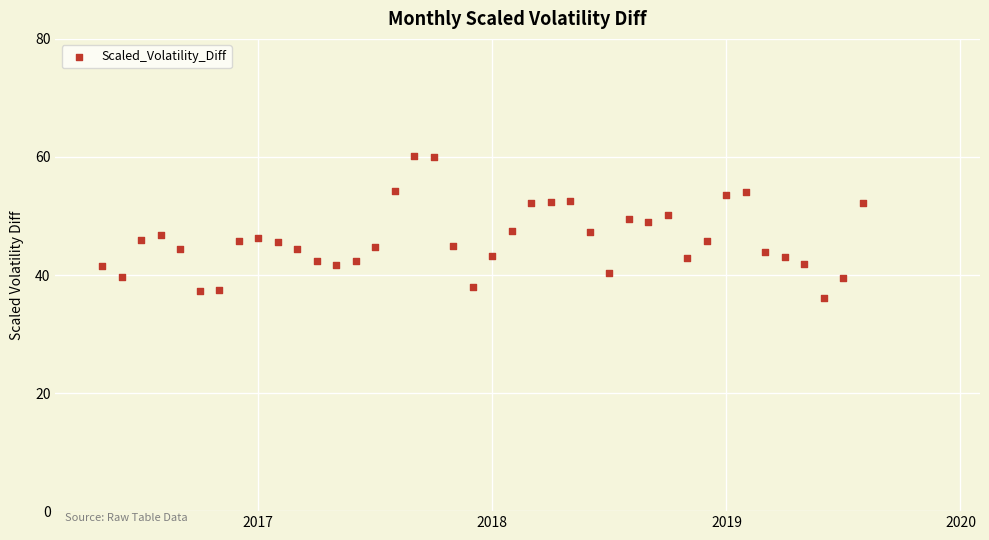

What is the range of Y values (max minus min)?

24.1